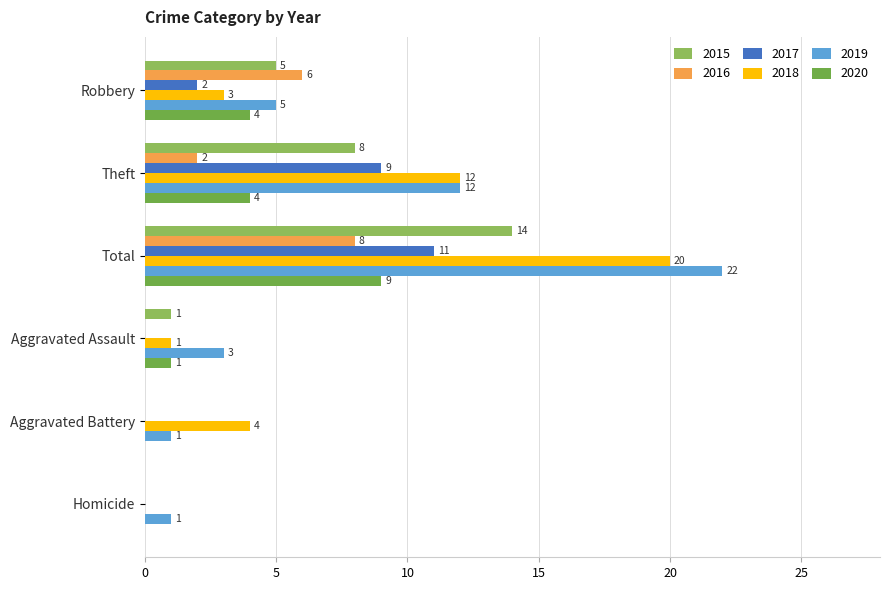

Count the number of data series in this chart.

6